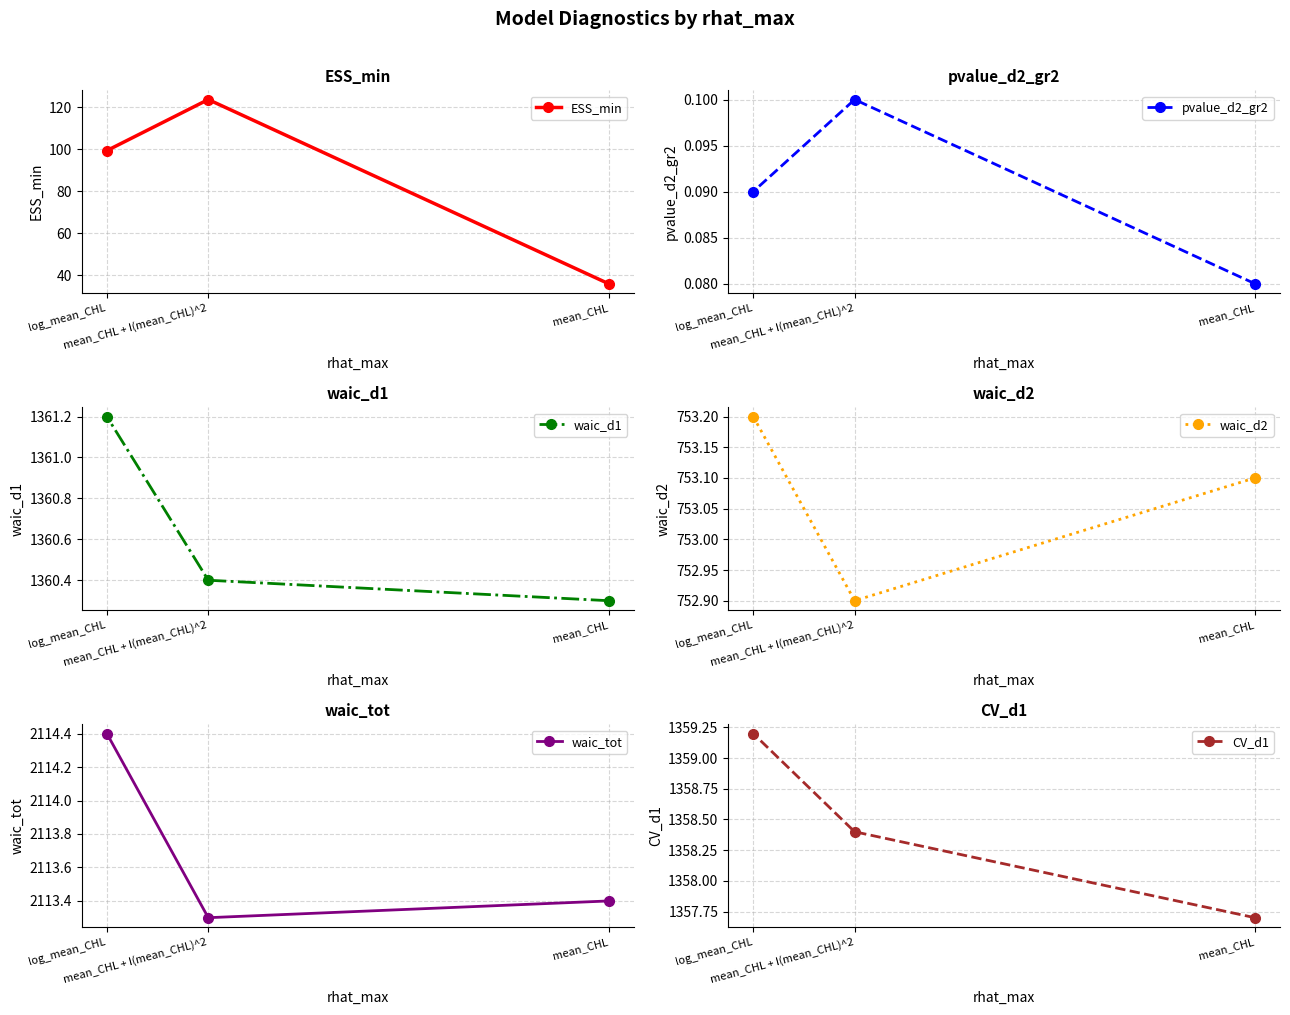

Does the chart display data point markers on the line(s)?

Yes